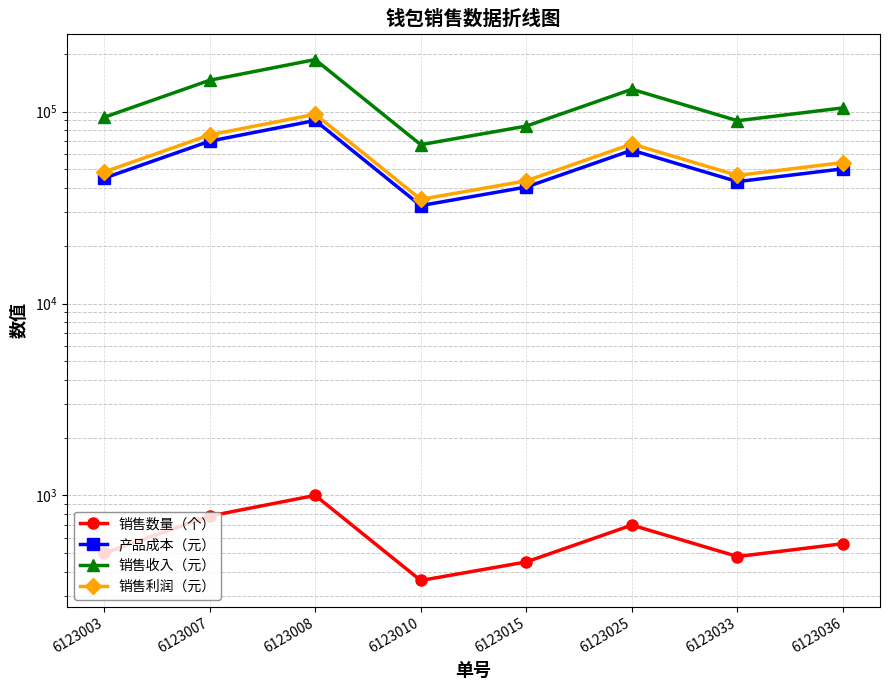

What is the difference between the maximum and second lowest values in the 产品成本（元） series?

49500